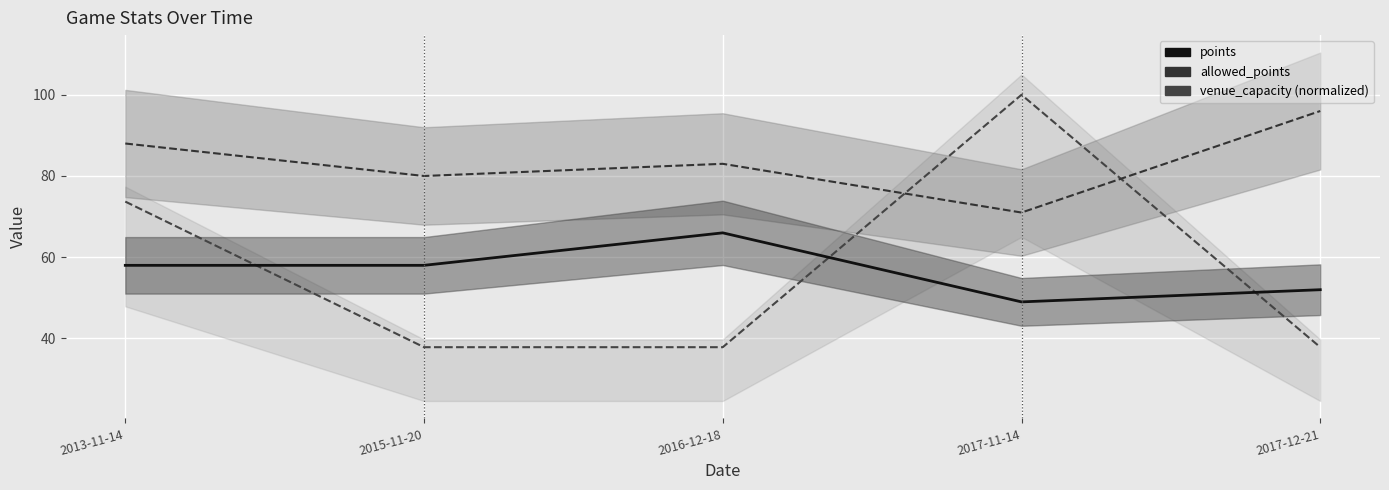

At which label does points (line) reach its minimum?

2017-11-14